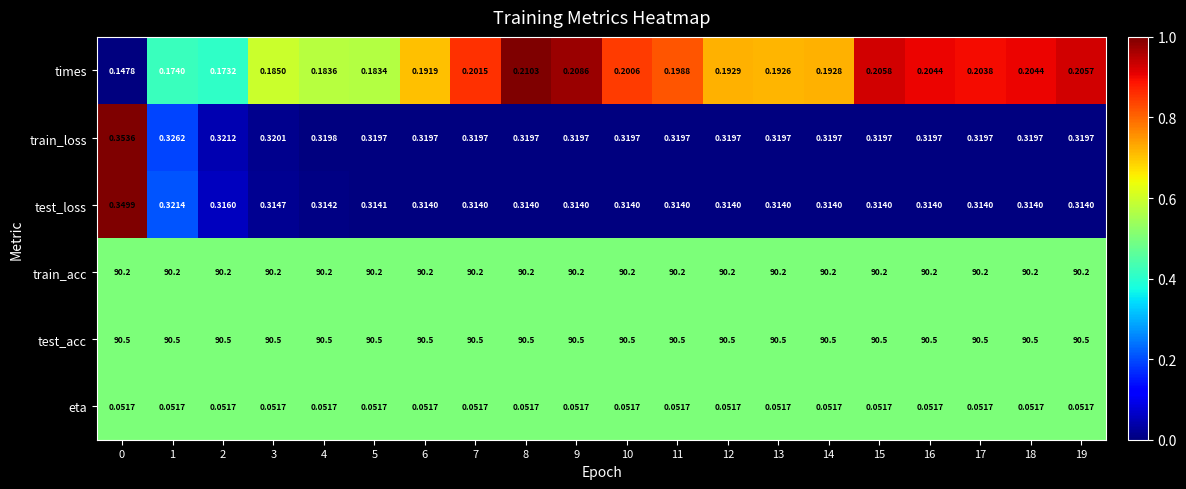

What is the greatest value displayed?

90.5